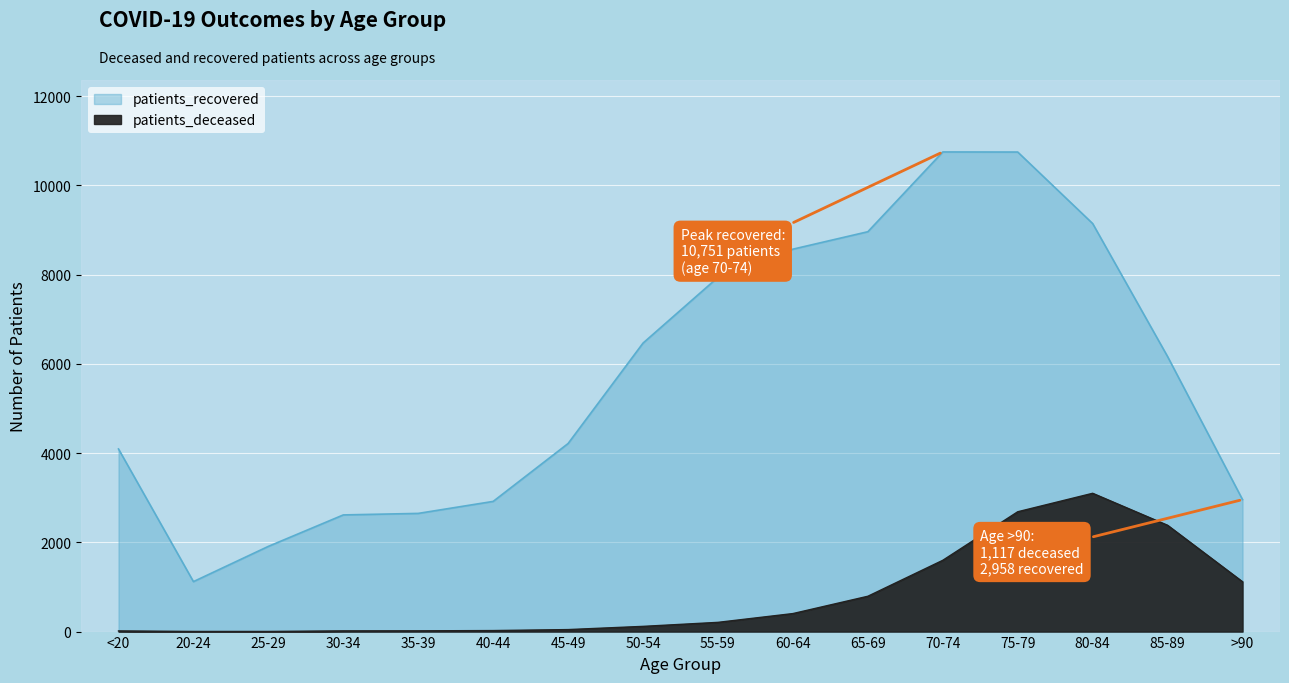

What is the sum of all patients_recovered values?

91232